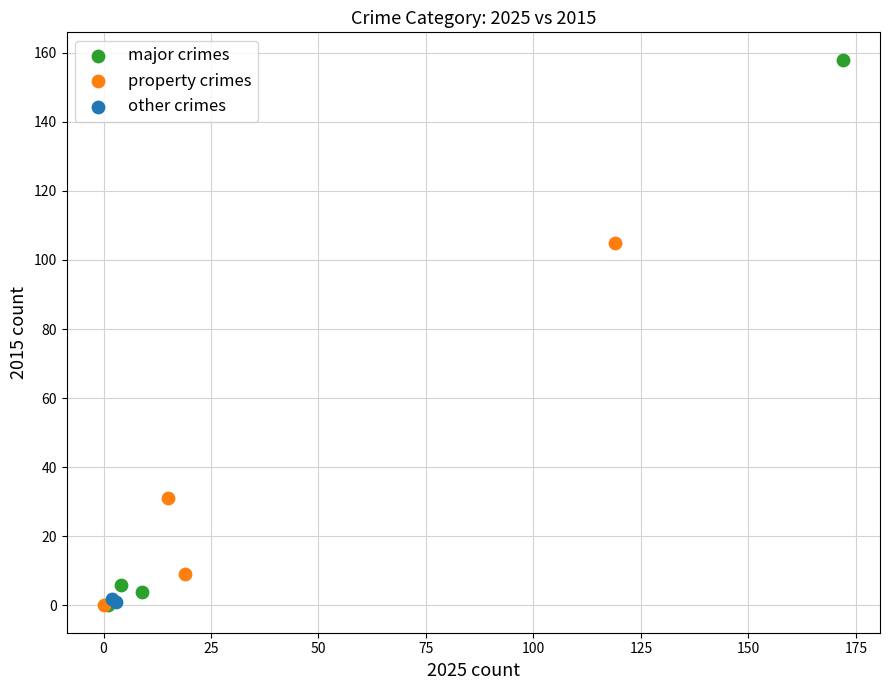

What are all the series names shown in the legend?

major crimes, property crimes, other crimes